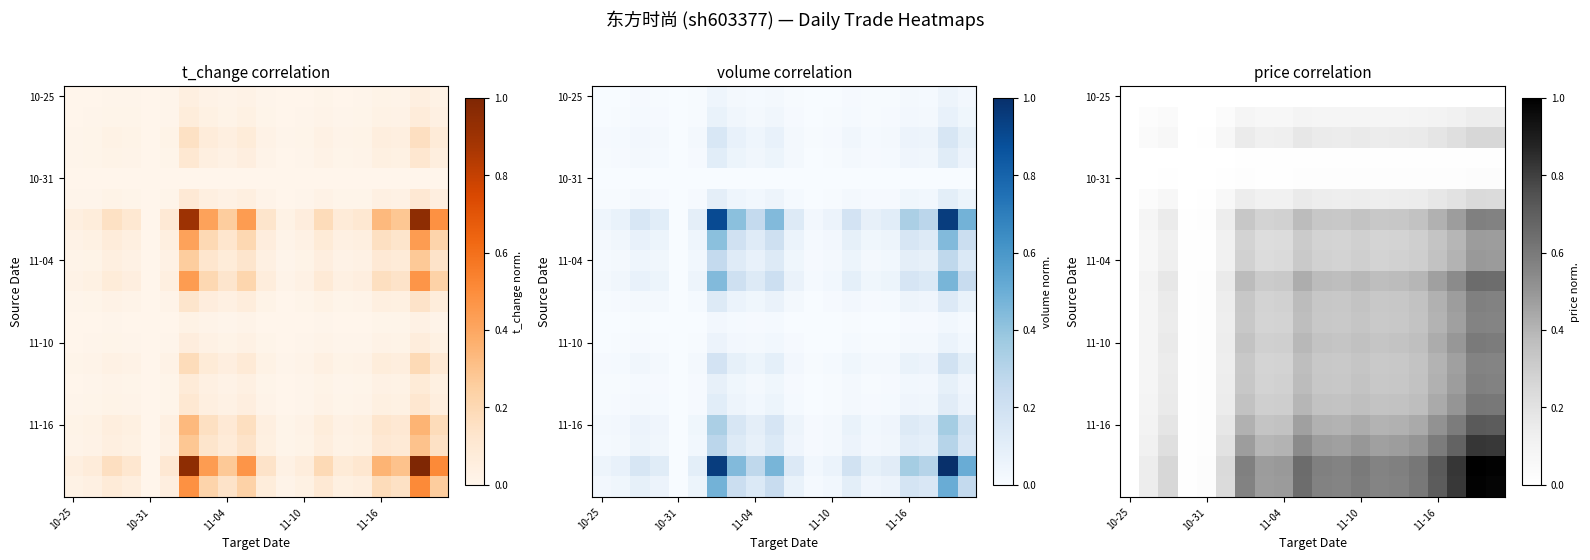

Where is 11-16 nearest to the value 0?

10-25